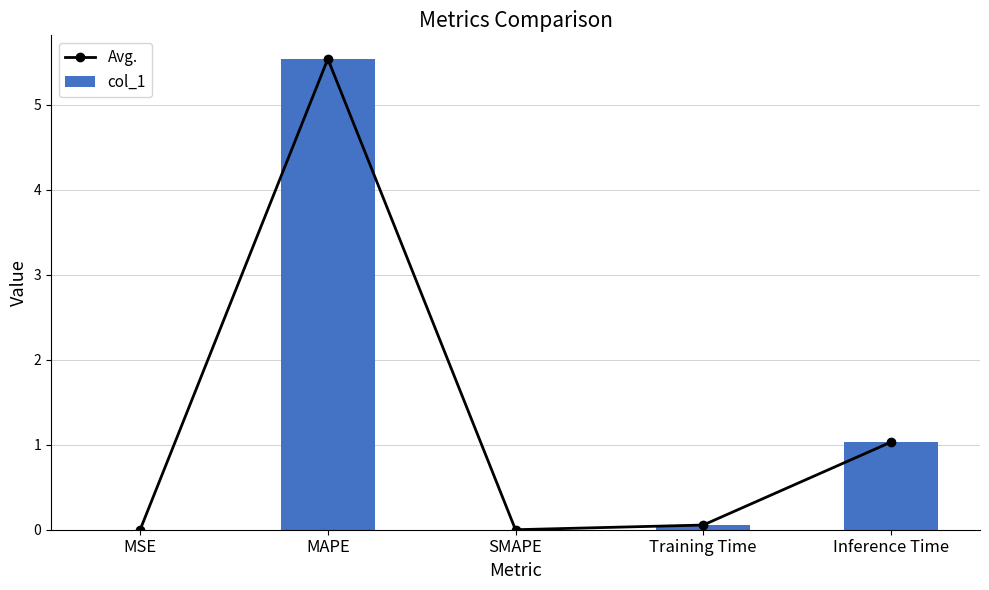

What is the label of the 5th bar from the left?

Inference Time